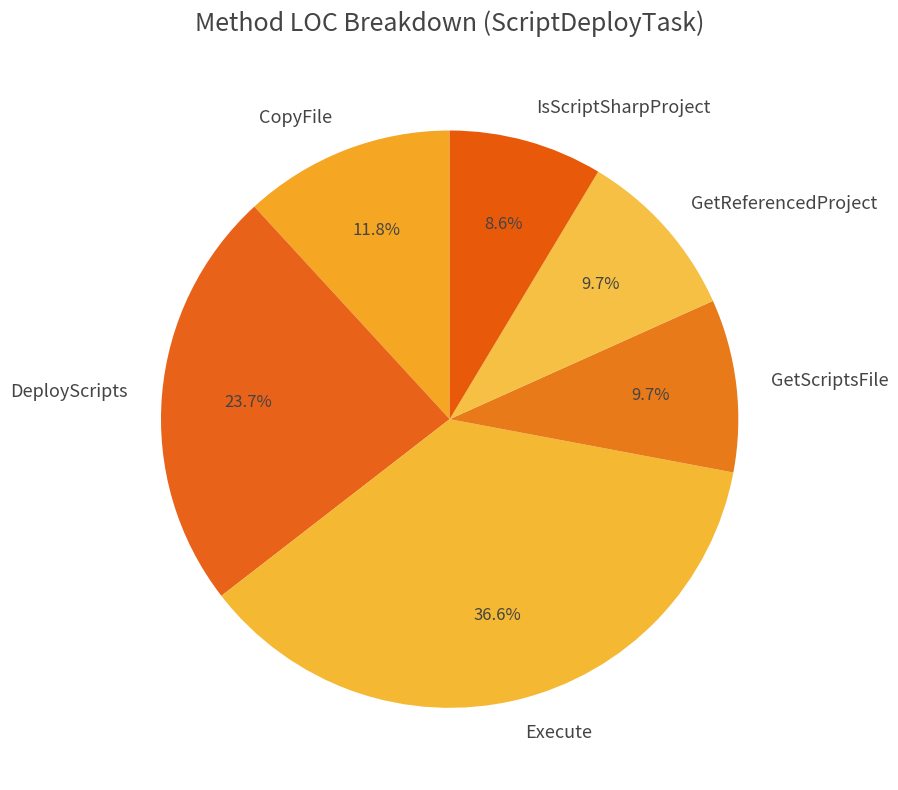

Which category has the biggest portion of the pie?

Execute